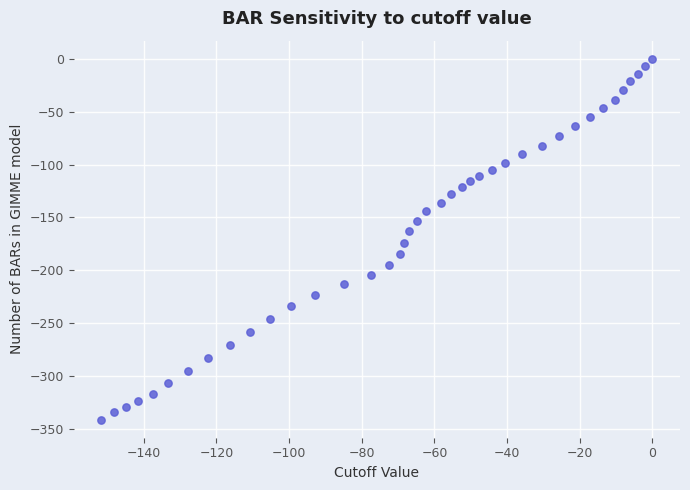

What is the range of Y values (max minus min)?

341.1